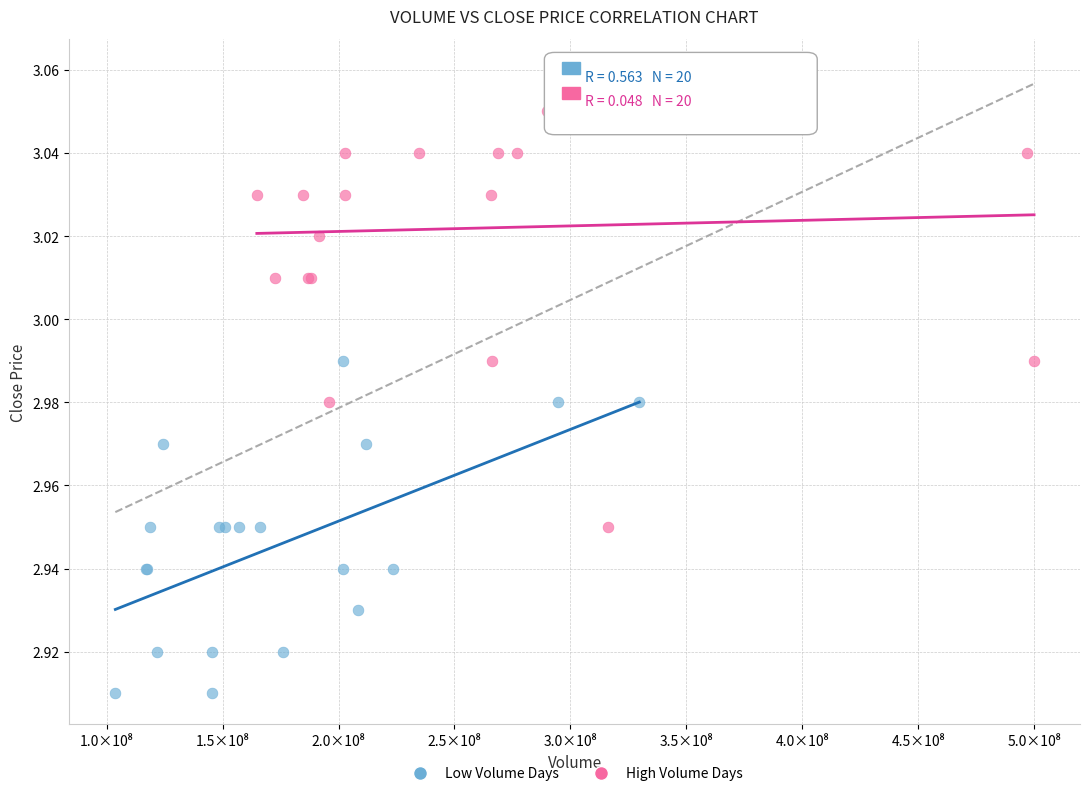

Which series reaches the maximum Y coordinate?

High Volume Days